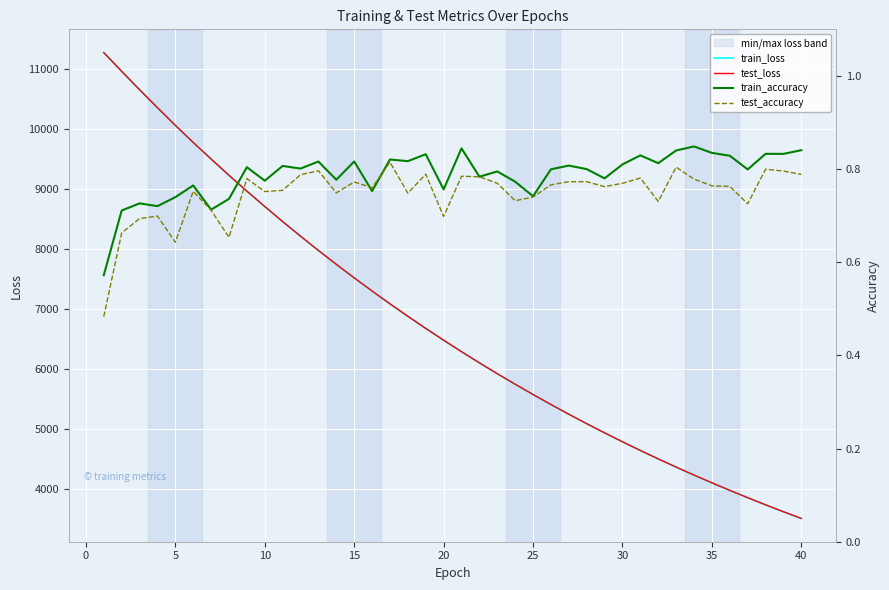

What is the difference between the second highest and second lowest values in the train_accuracy series?

0.1